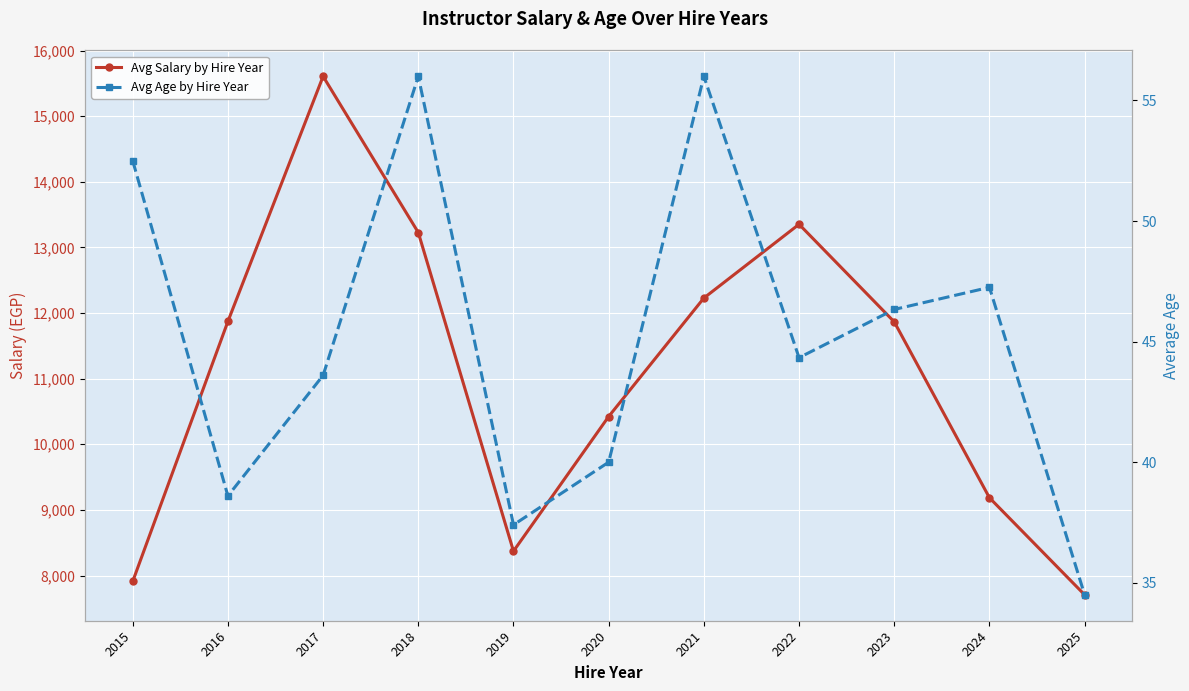

Which category has the highest value in the Avg Age by Hire Year series?

2018